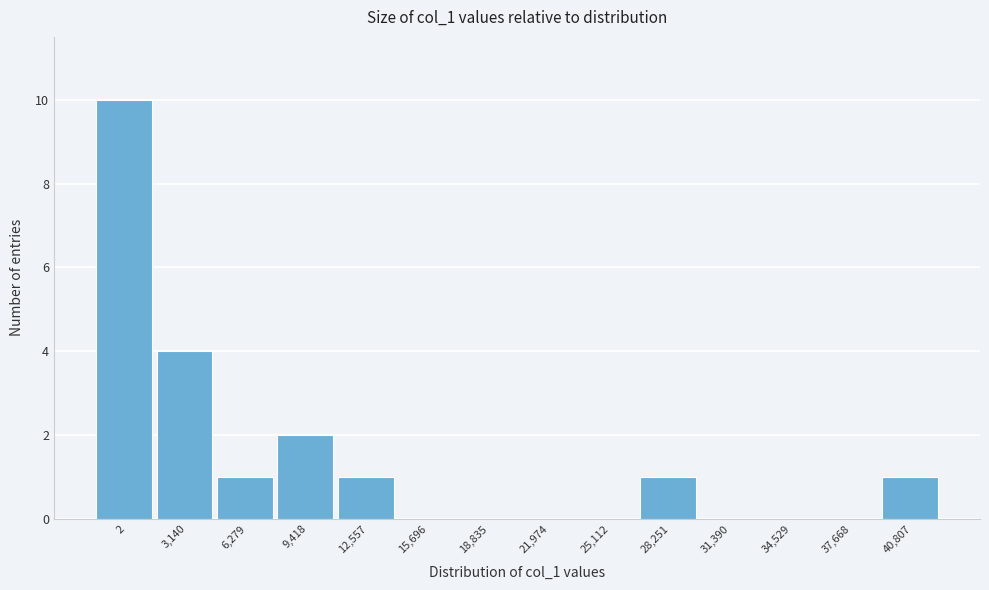

Reading left to right, what are all the values shown in this chart?

2=10	3,140=4	6,279=1	9,418=2	12,557=1	15,696=0	18,835=0	21,974=0	25,112=0	28,251=1	31,390=0	34,529=0	37,668=0	40,807=1